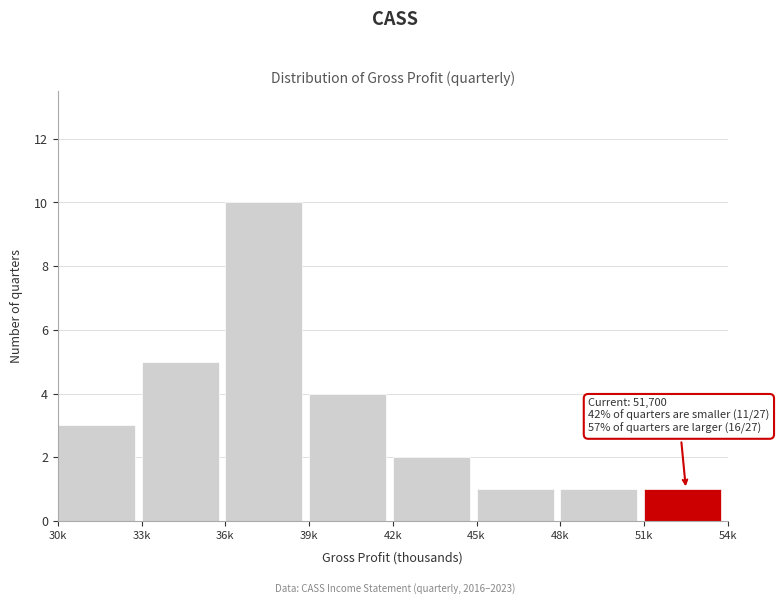

Reading right to left, list all the values displayed in this chart.

1	1	1	2	4	10	5	3